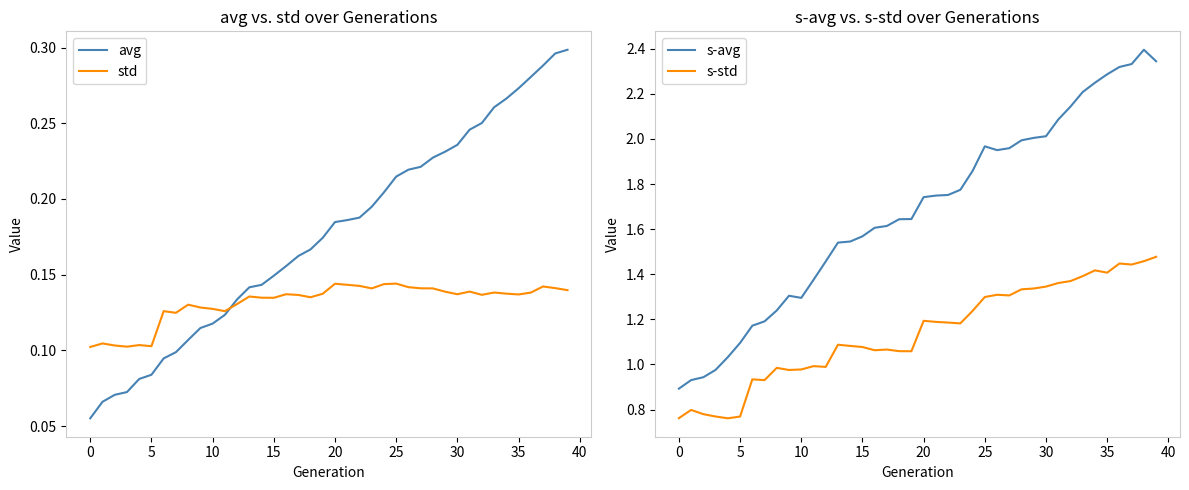

What is the approximate value of s-std at 29?

1.3